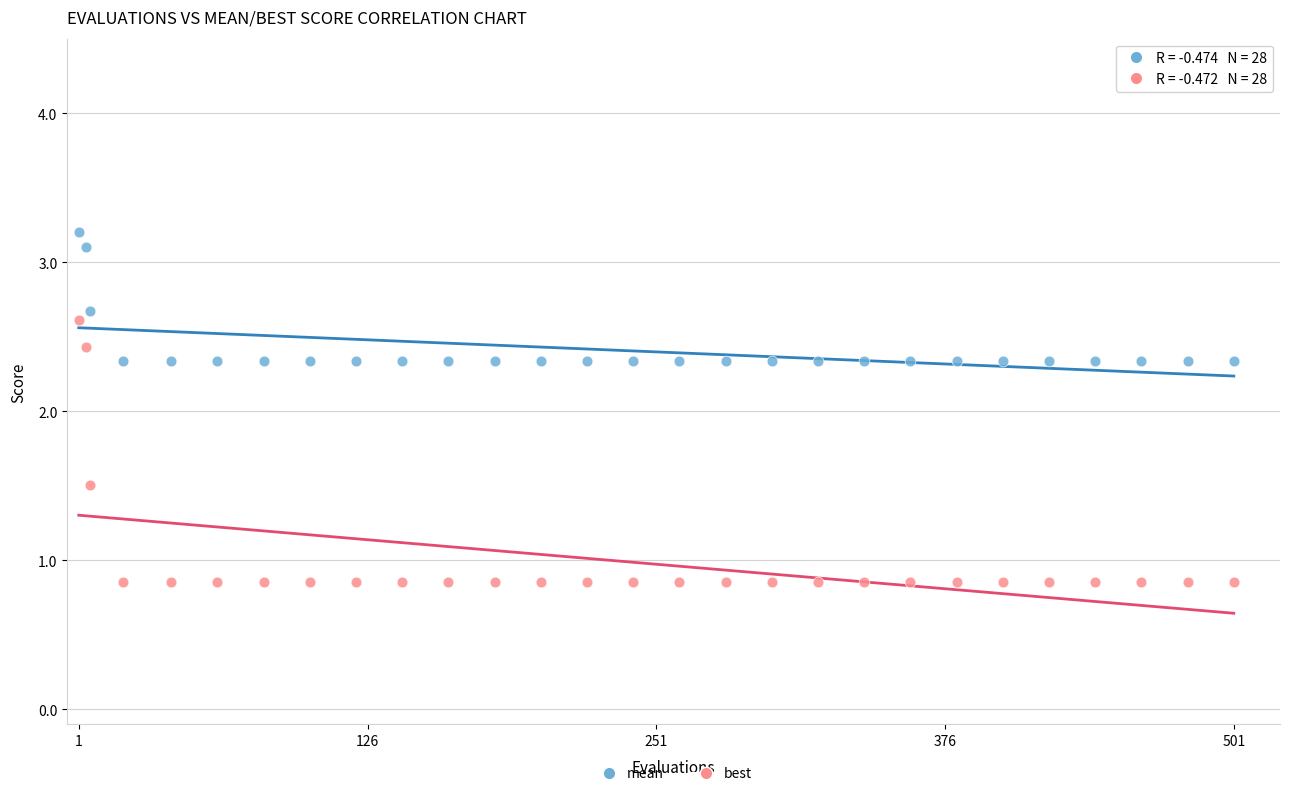

Which series reaches the minimum Y coordinate?

best